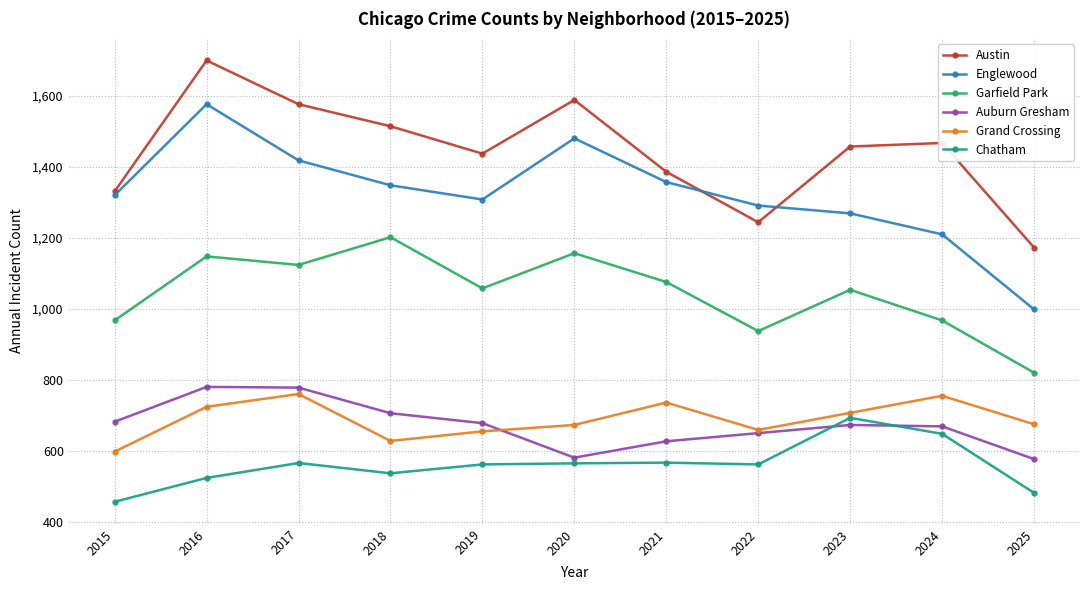

What value does the Englewood series have at 2015?

1320